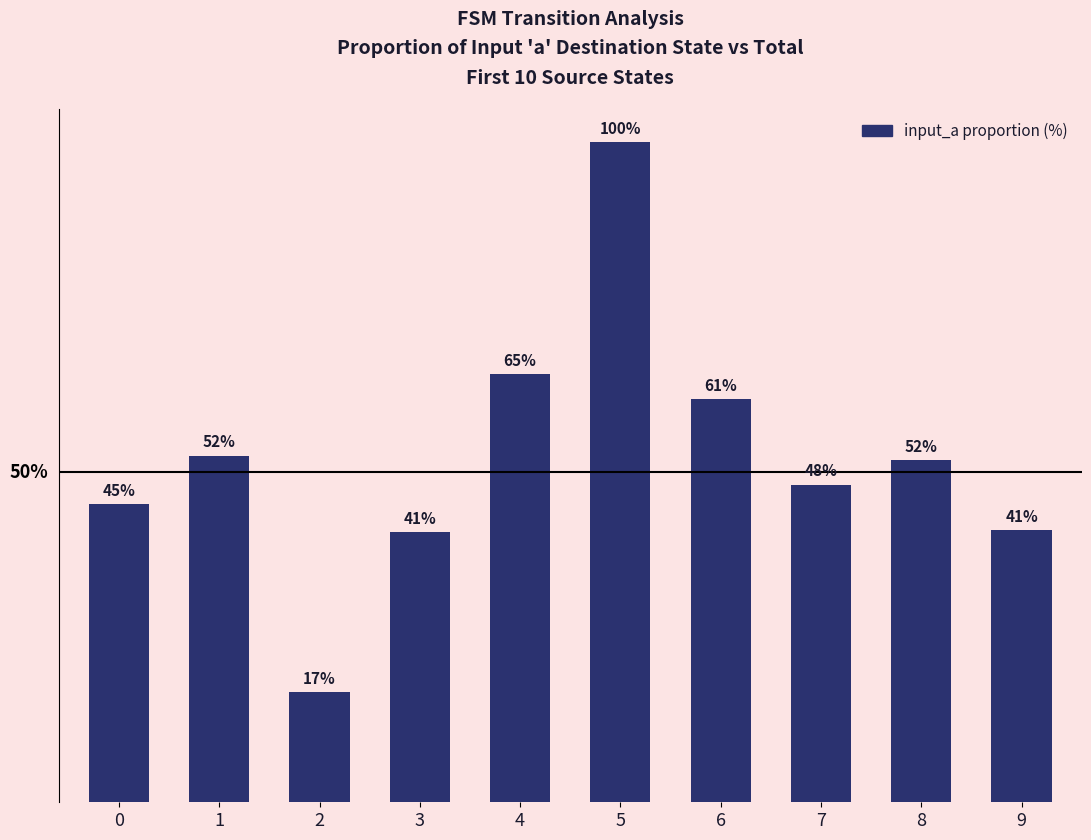

Are the bars horizontal?

No